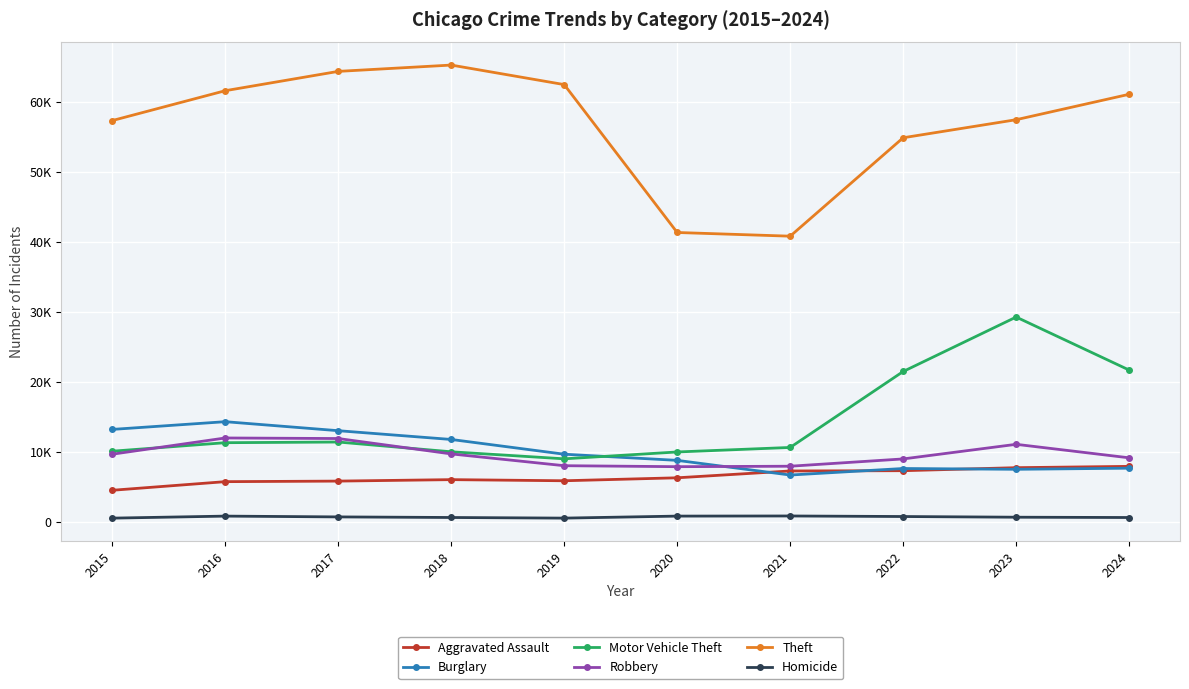

What is the difference between the highest and lowest values at 2024?

60527